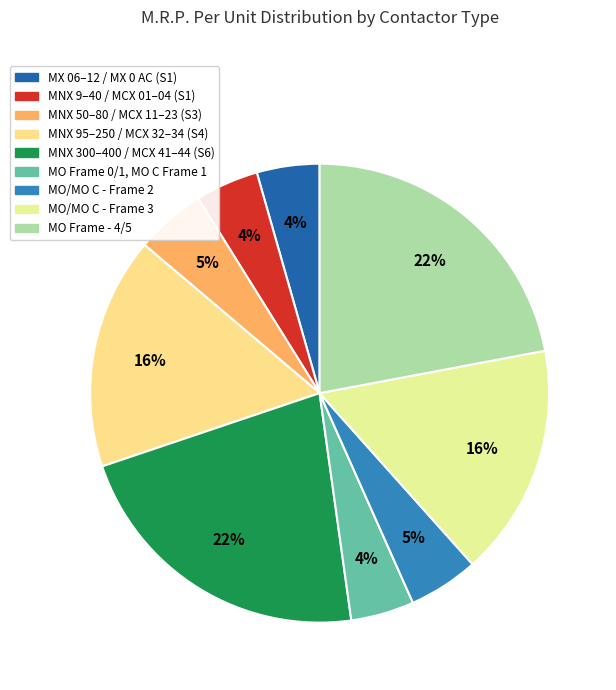

Count the number of slices in the pie.

9